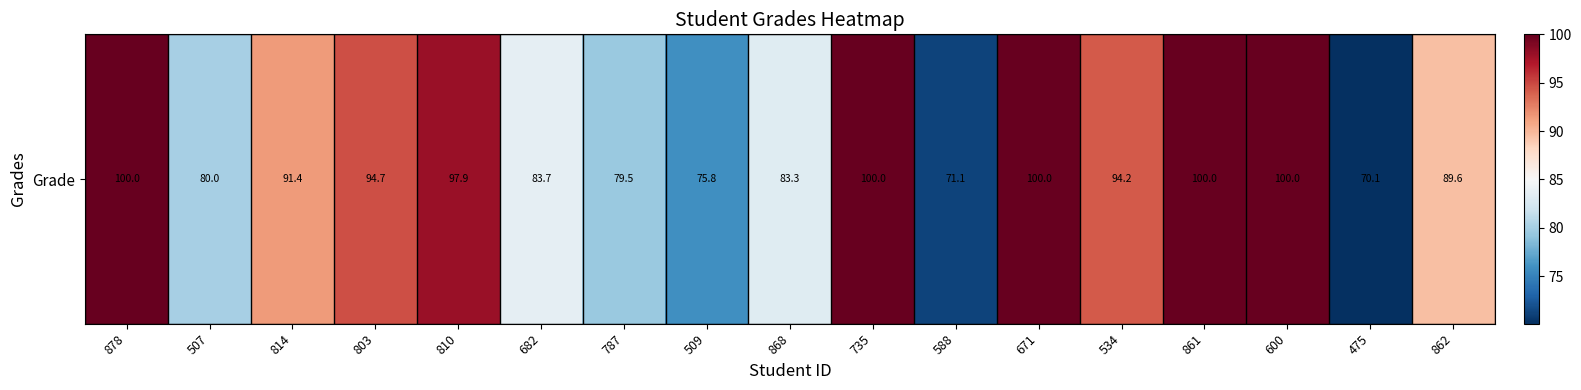

Reading left to right, what are all the values shown in this chart?

100.0	80.0	91.4	94.7	97.9	83.7	79.5	75.8	83.3	100.0	71.1	100.0	94.2	100.0	100.0	70.1	89.6